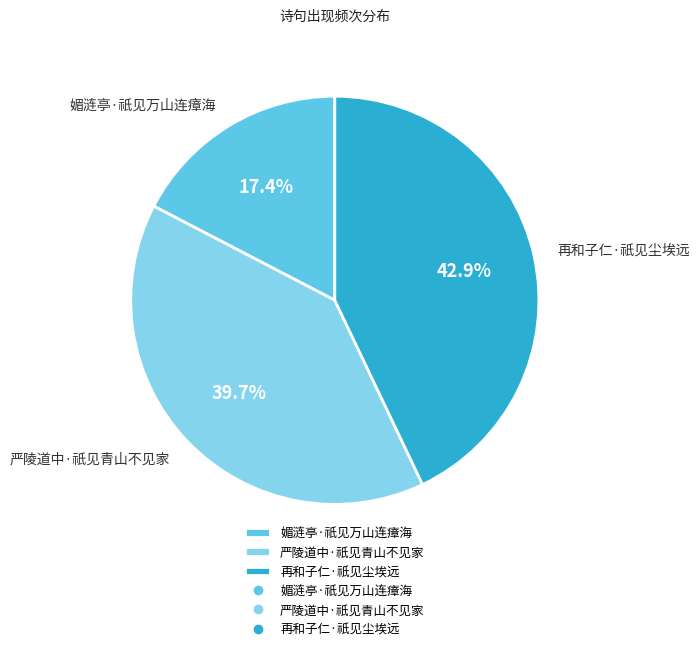

To the nearest percent, what portion does 严陵道中·祇见青山不见家 represent?

40%